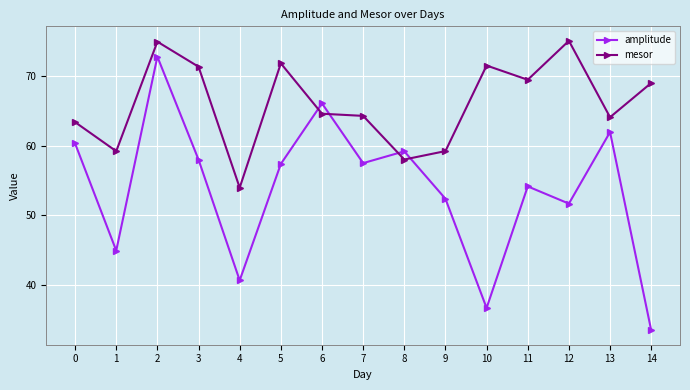

At how many categories does at least one series exceed 42?

15